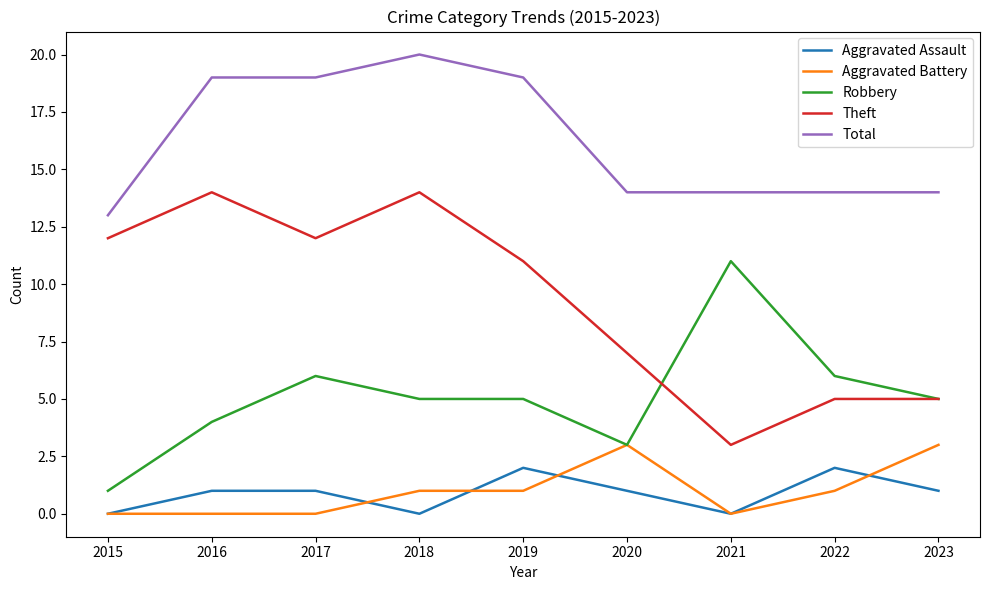

Where do Theft and Robbery first cross each other?

2020 and 2021